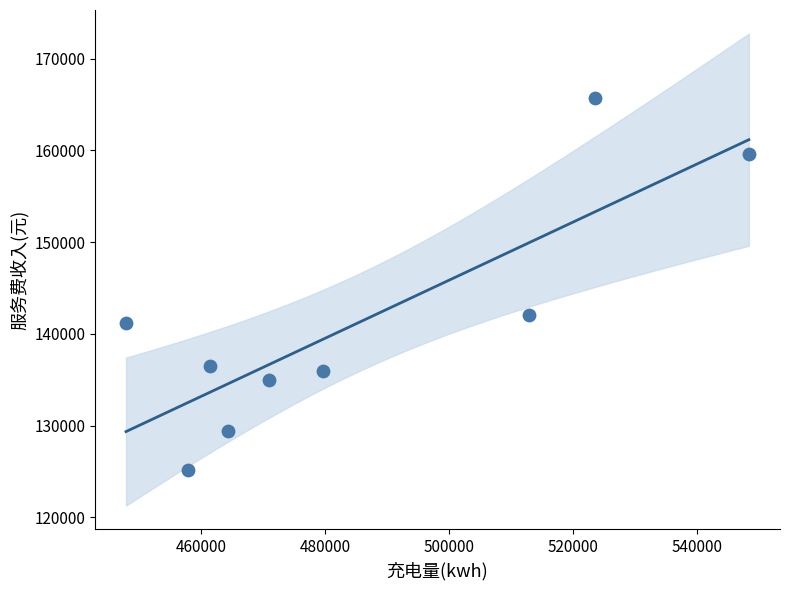

What Y value in the scatter plot is closest to 145431?

142060.5